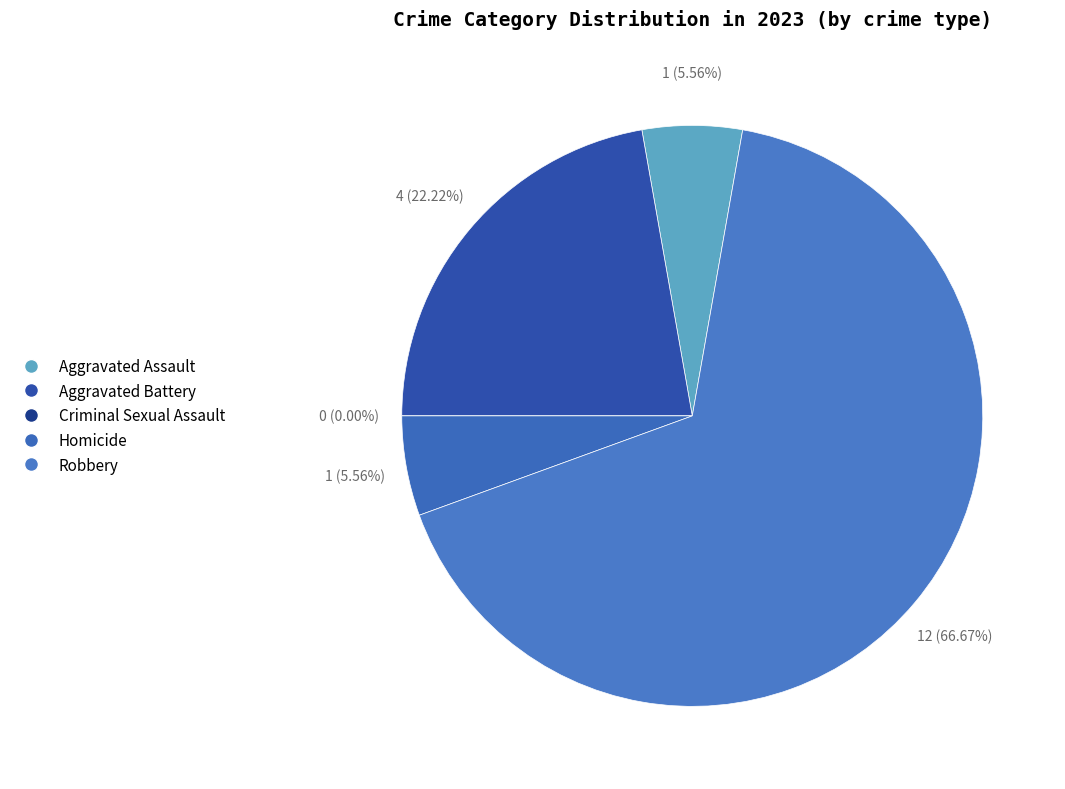

Is there a majority slice in this chart?

Yes